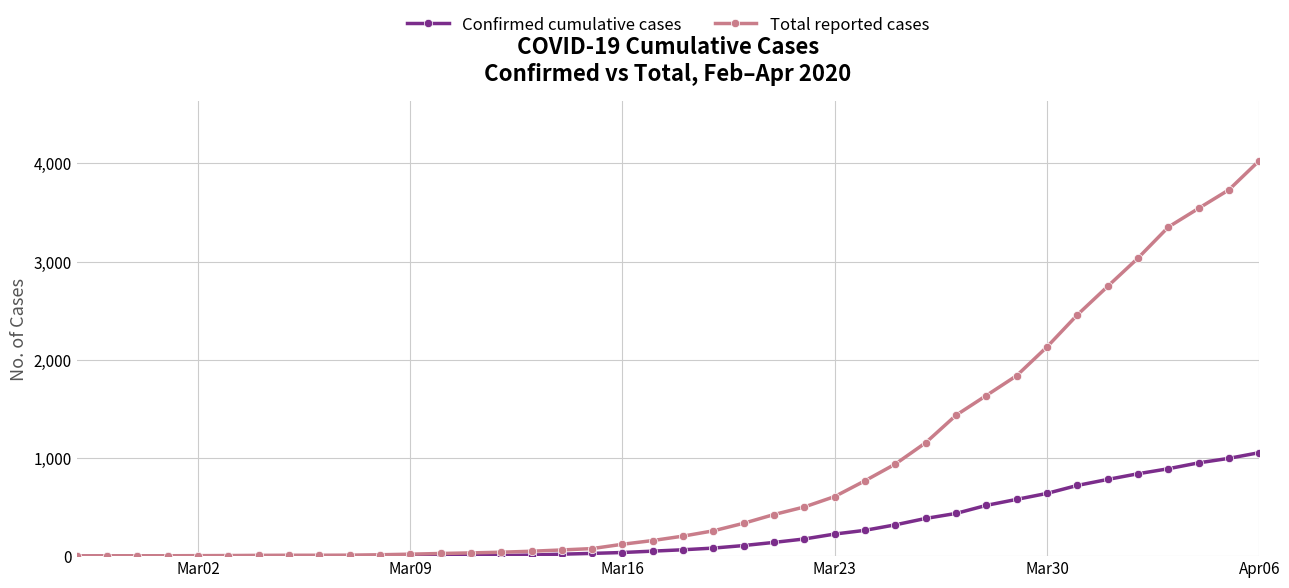

List the series in order of their peak value, highest first.

Total reported cases, Confirmed cumulative cases